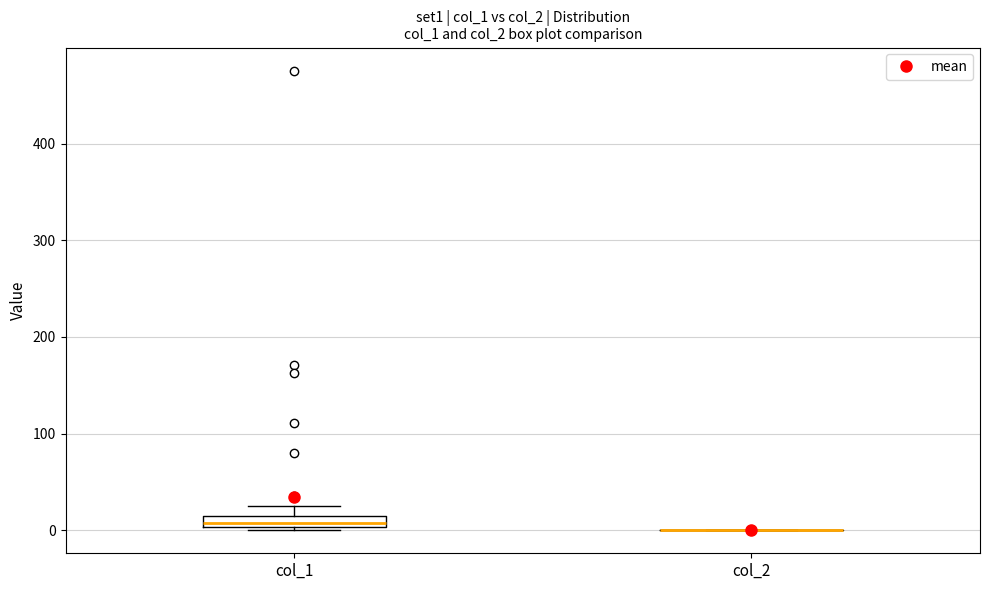

Comparing the boxes themselves (not the whiskers), which one is the tallest?

col_1